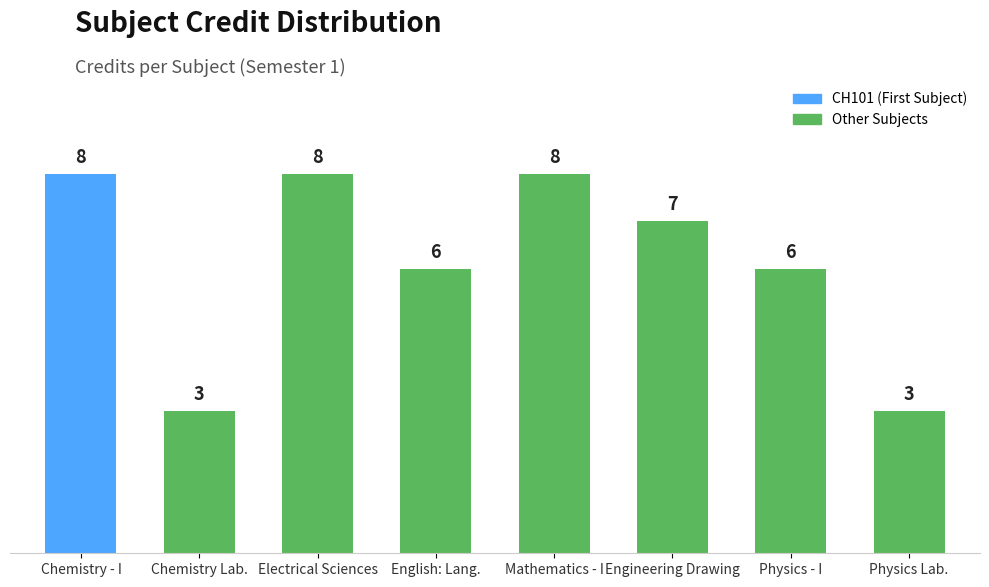

Where does the data first go above 7?

Chemistry - I